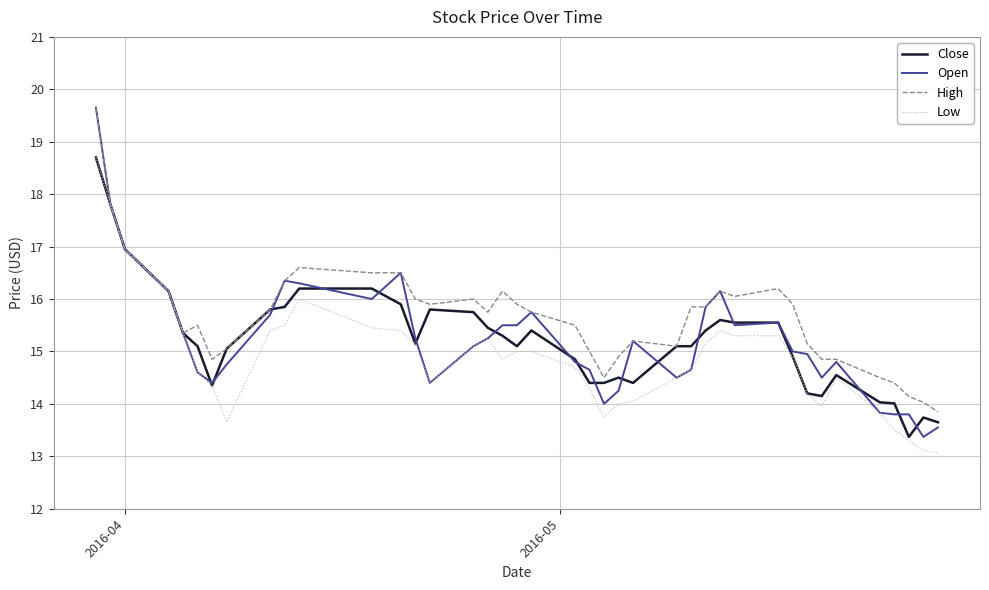

Which series has the largest range (max minus min)?

Open